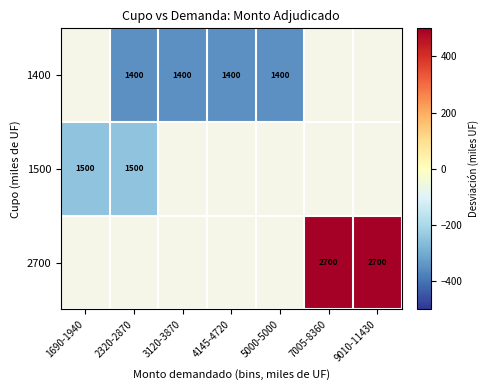

Is it true that 2700 equals 4751 at 9010-11430?

False